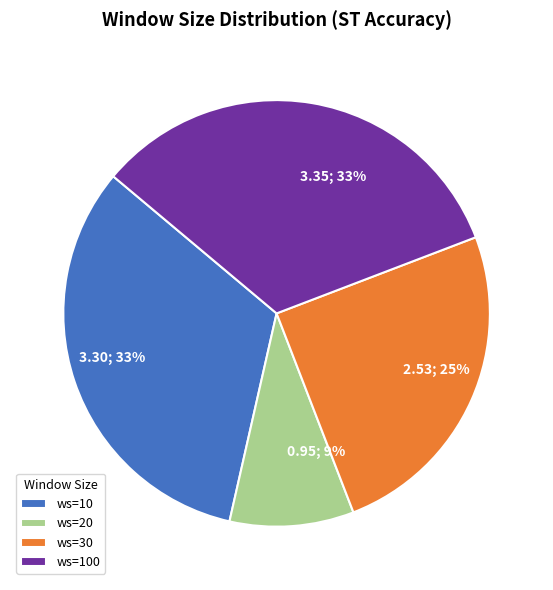

Approximately how many times larger is the value at 2.53; 25% compared to 3.35; 33%?

0.8